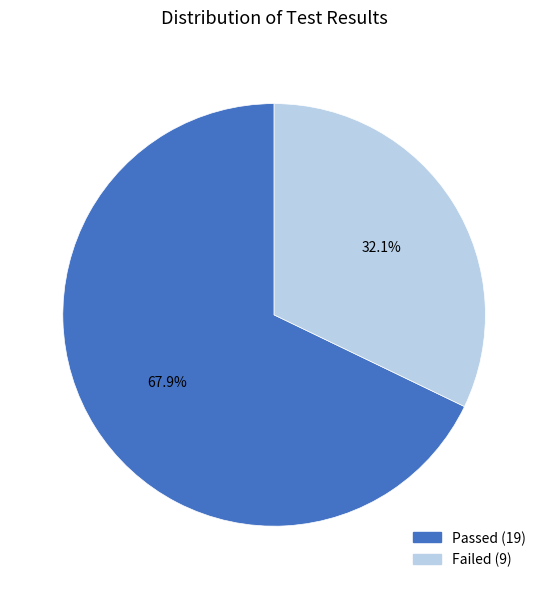

Which category has the smallest portion of the pie?

Failed